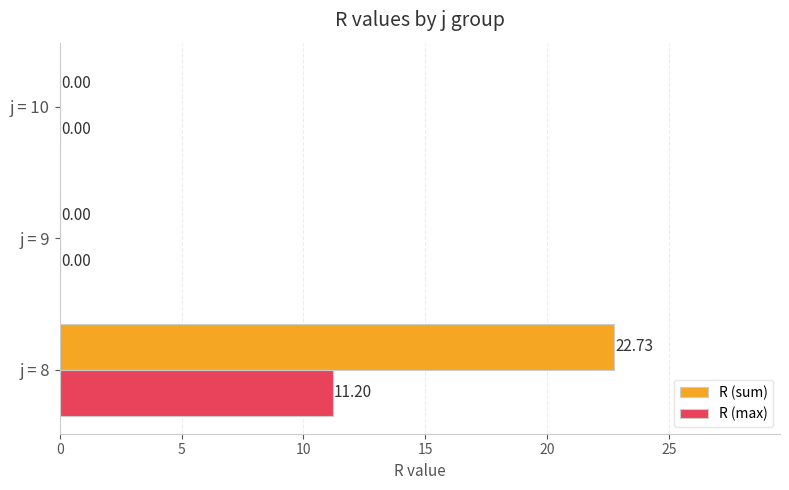

What is the sum of all R (sum) values?

22.7